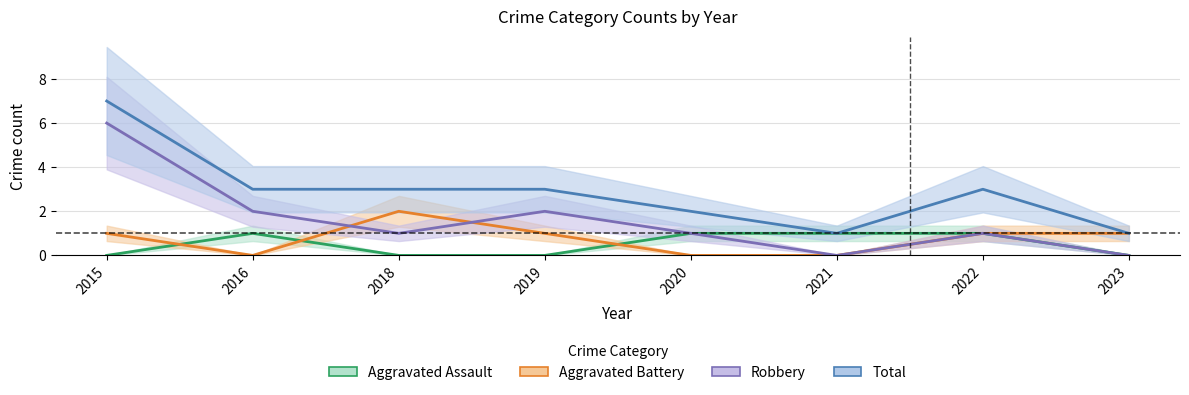

How many data points in Aggravated Assault are less than 1?

4